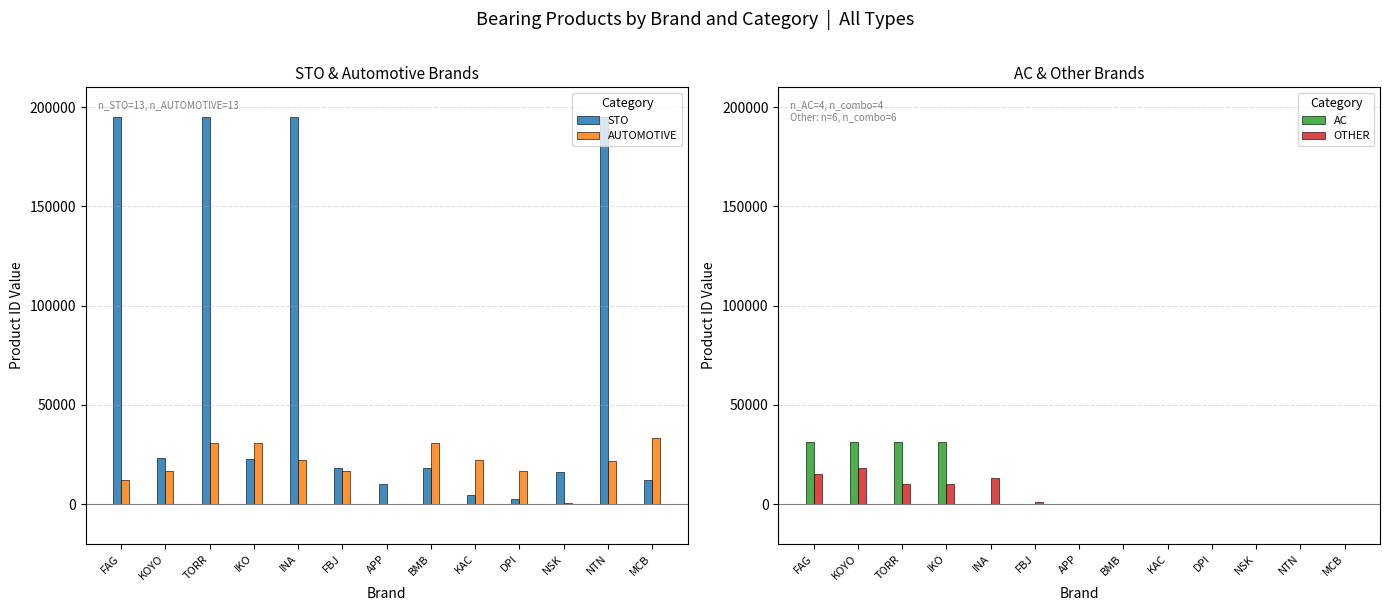

Reading left to right, transcribe all the data shown in this chart.

STO: FAG=195159	KOYO=23256	TORR=195160	IKO=22644	INA=195161	FBJ=18133	APP=10090	BMB=18134	KAC=4433	DPI=2466	NSK=16324	NTN=195163	MCB=12279
AUTOMOTIVE: FAG=12379	KOYO=16502	TORR=30813	IKO=30810	INA=22257	FBJ=16501	APP=175	BMB=30788	KAC=22259	DPI=16497	NSK=584	NTN=21522	MCB=33214
AC: FAG=31355	KOYO=31356	TORR=31357	IKO=31358	INA=0	FBJ=0	APP=0	BMB=0	KAC=0	DPI=0	NSK=0	NTN=0	MCB=0
OTHER: FAG=15180	KOYO=18064	TORR=10147	IKO=10164	INA=13009	FBJ=1244	APP=0	BMB=0	KAC=0	DPI=0	NSK=0	NTN=0	MCB=0